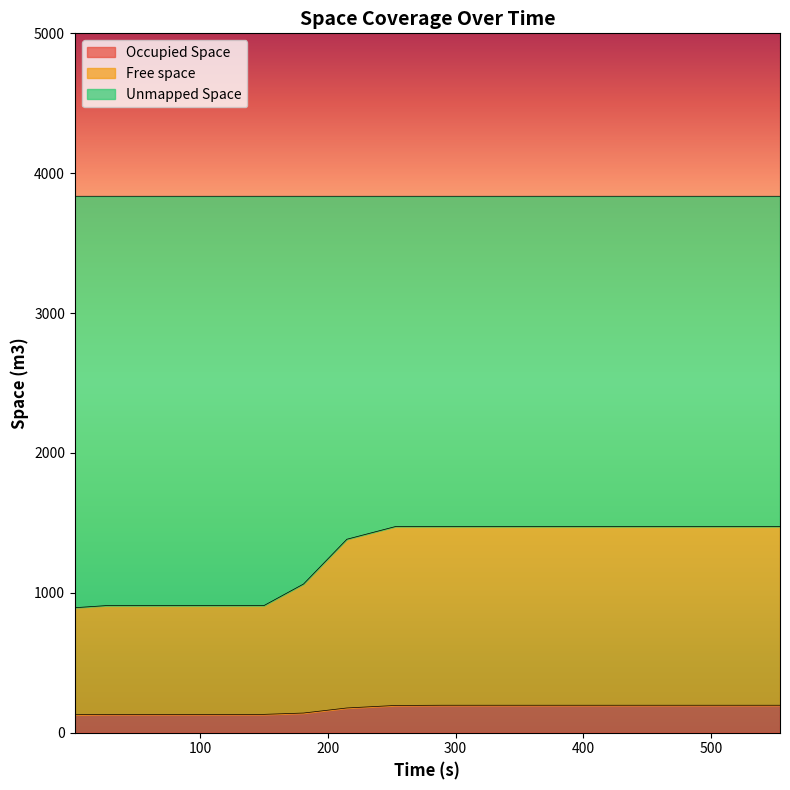

What is the highest value of the Occupied Space series?

196.3